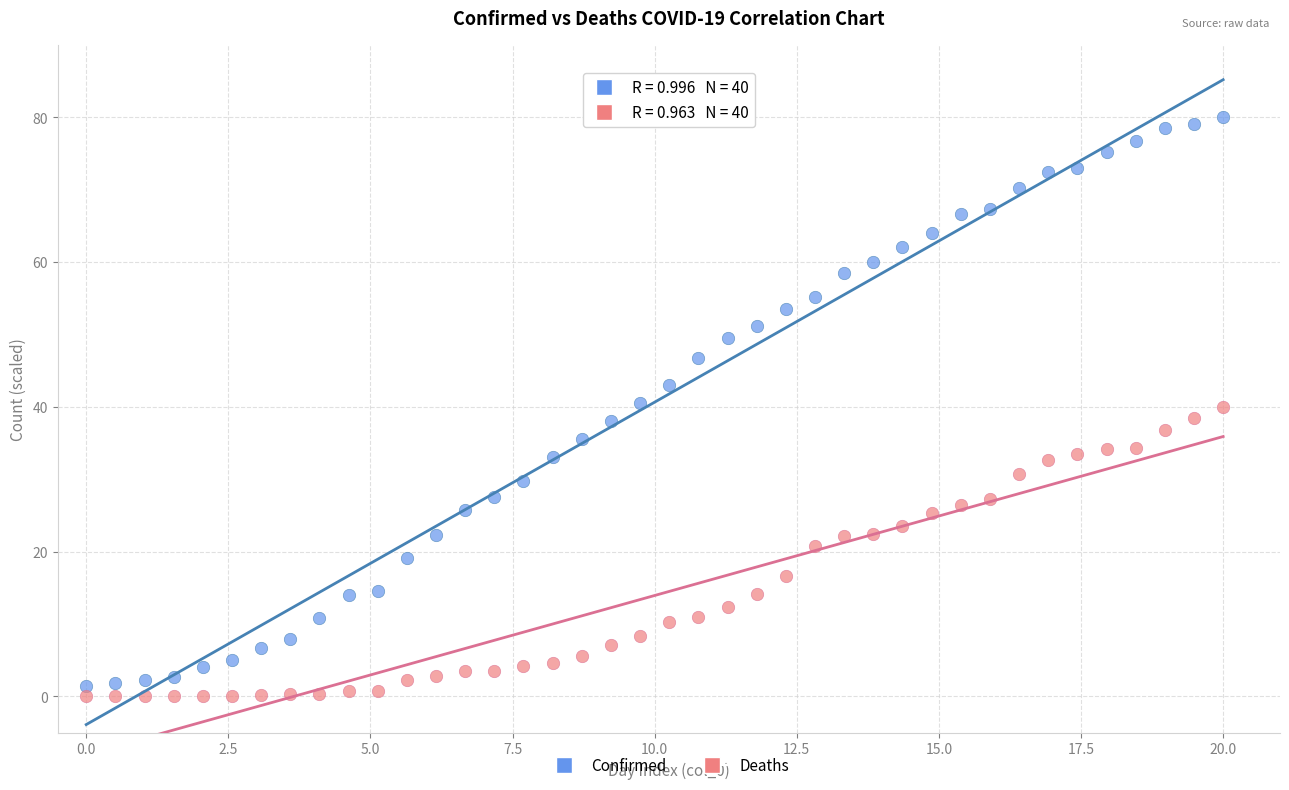

Across all data points, what is the range of X values (max minus min)?

20.0